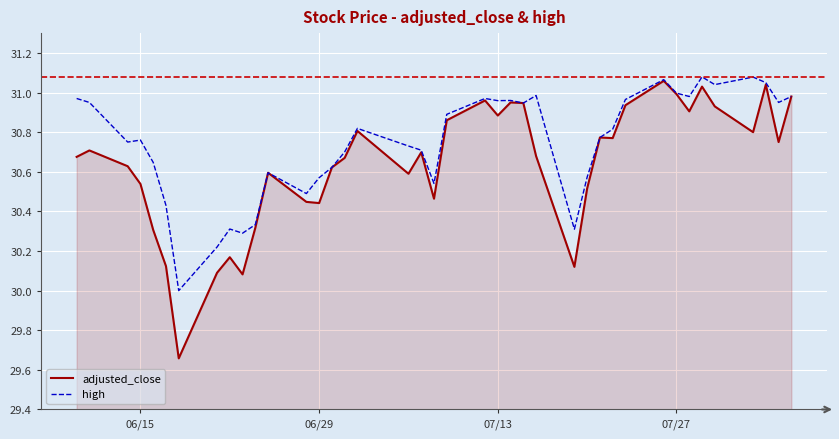

Rank the series by their maximum value, from lowest to highest.

adjusted_close, high